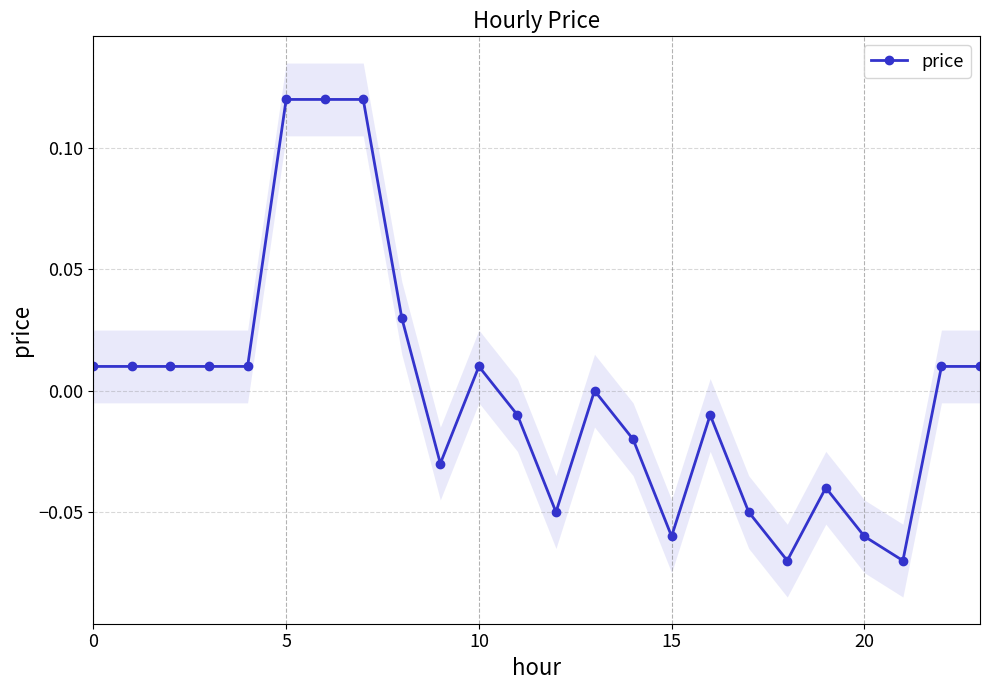

The value at 7 is 0.1. True or false?

True